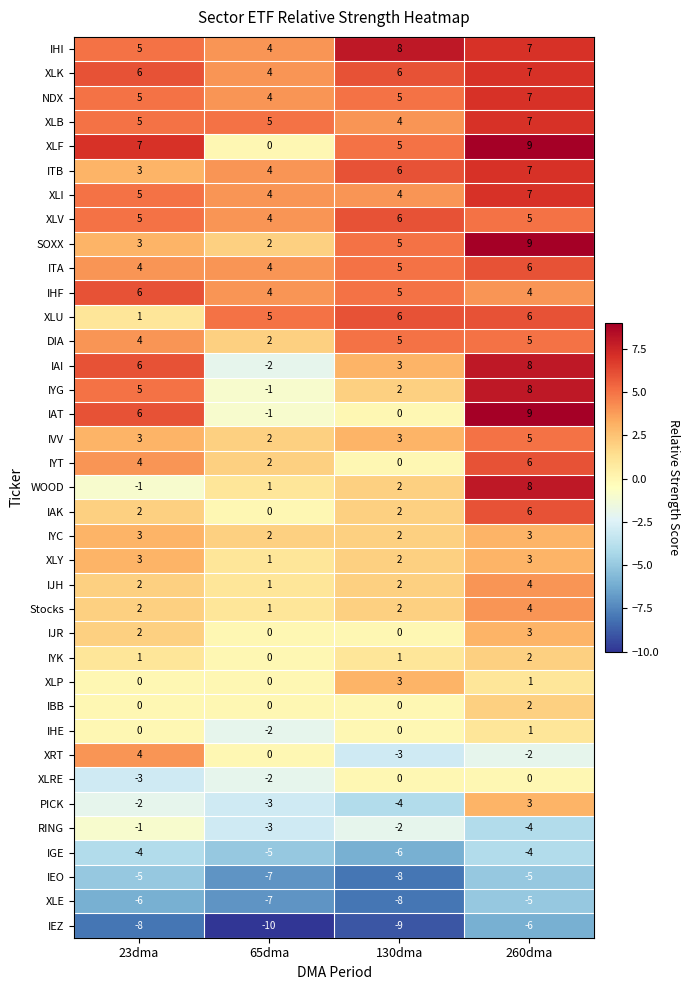

Count the IVV values in the range 3 to 5.

3